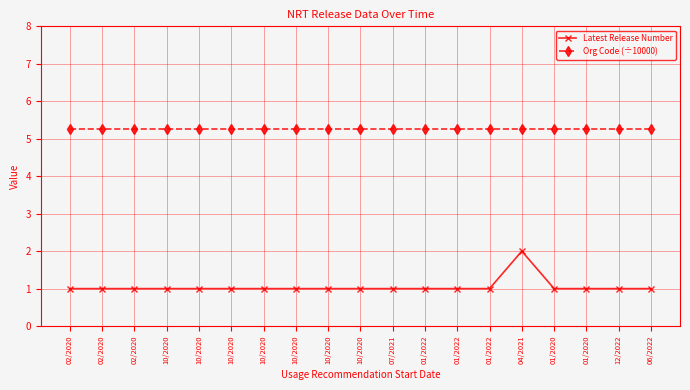

True or false: Org Code (÷10000) has more than 1 interior local peaks.

False